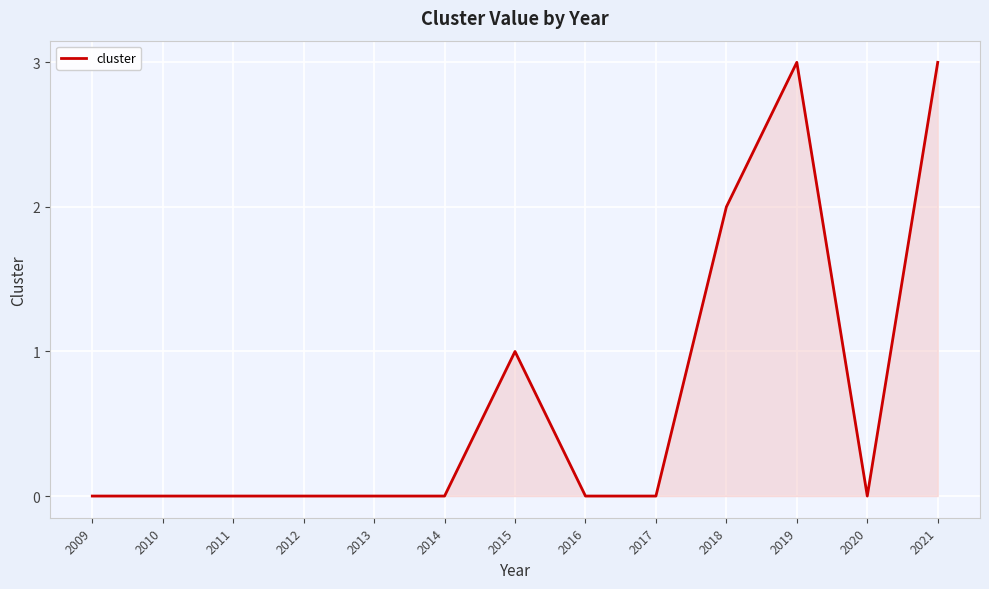

True or false: the data shows 2 at 2011.

False